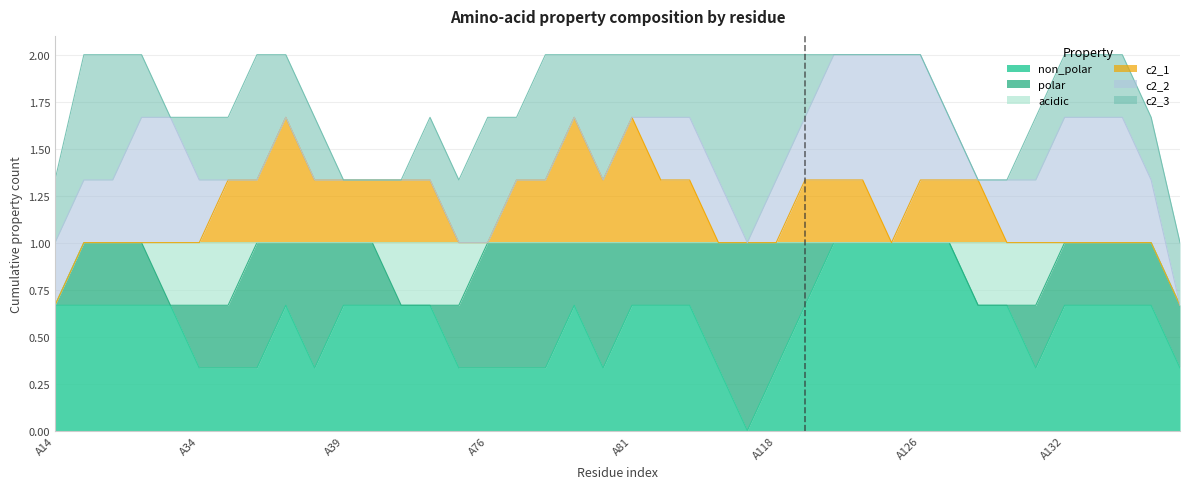

What is the total value across all series at A81?

2.0